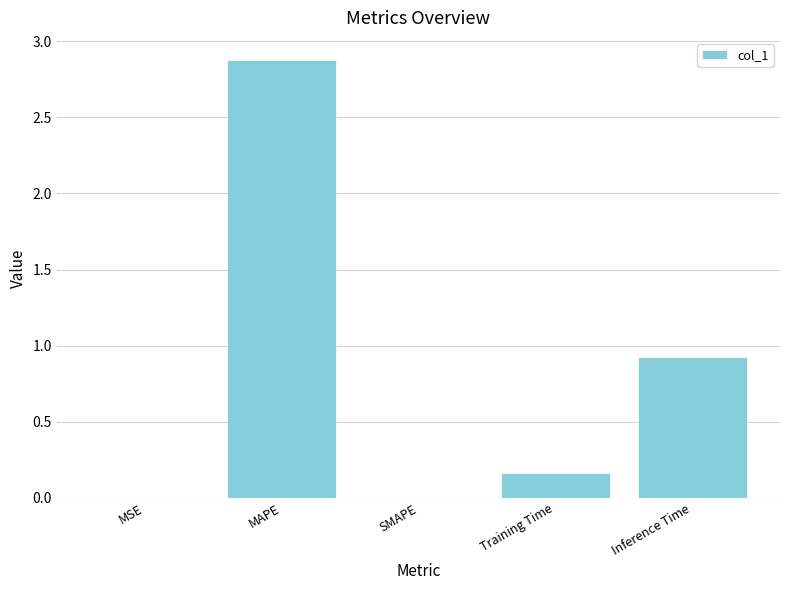

What is the approximate value at Inference Time?

0.9